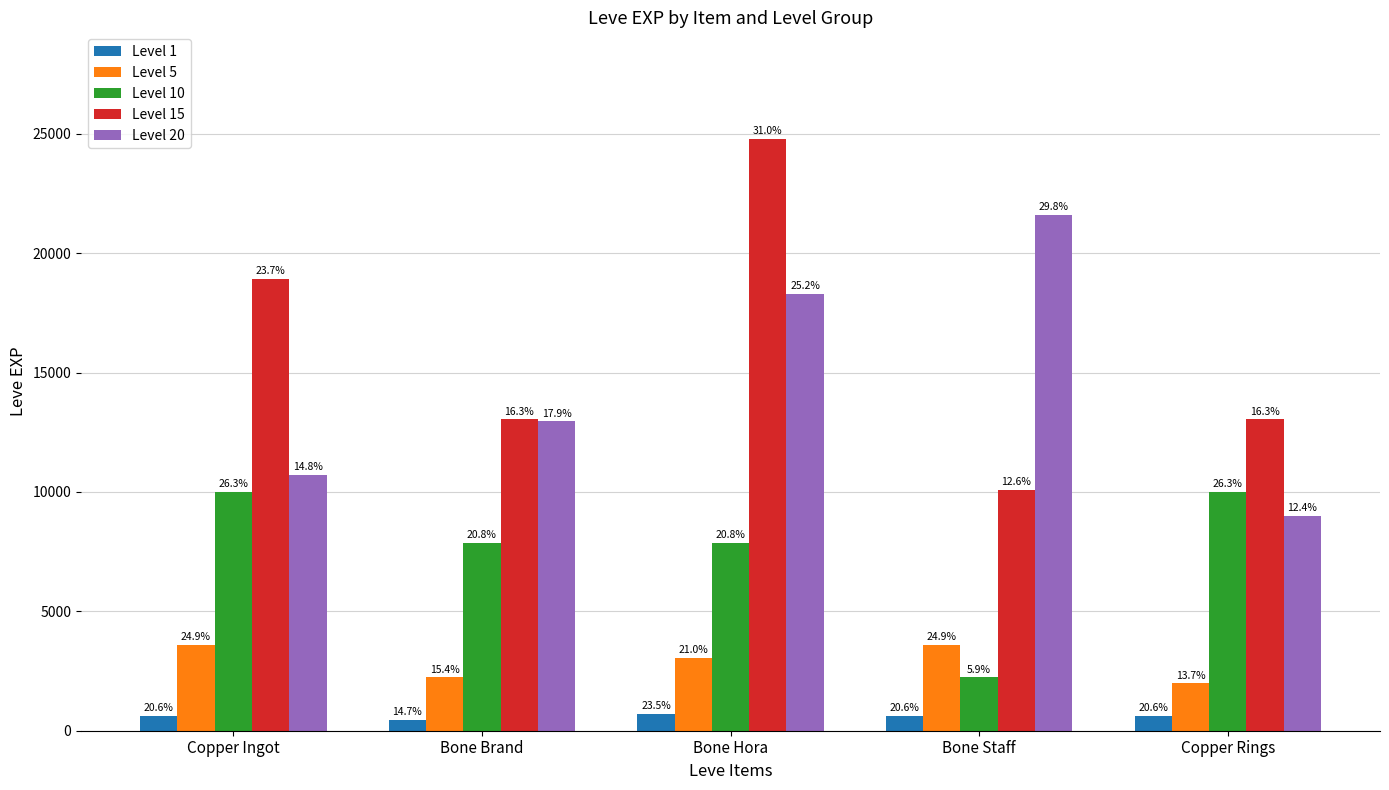

Which series has the widest spread of values?

Level 15